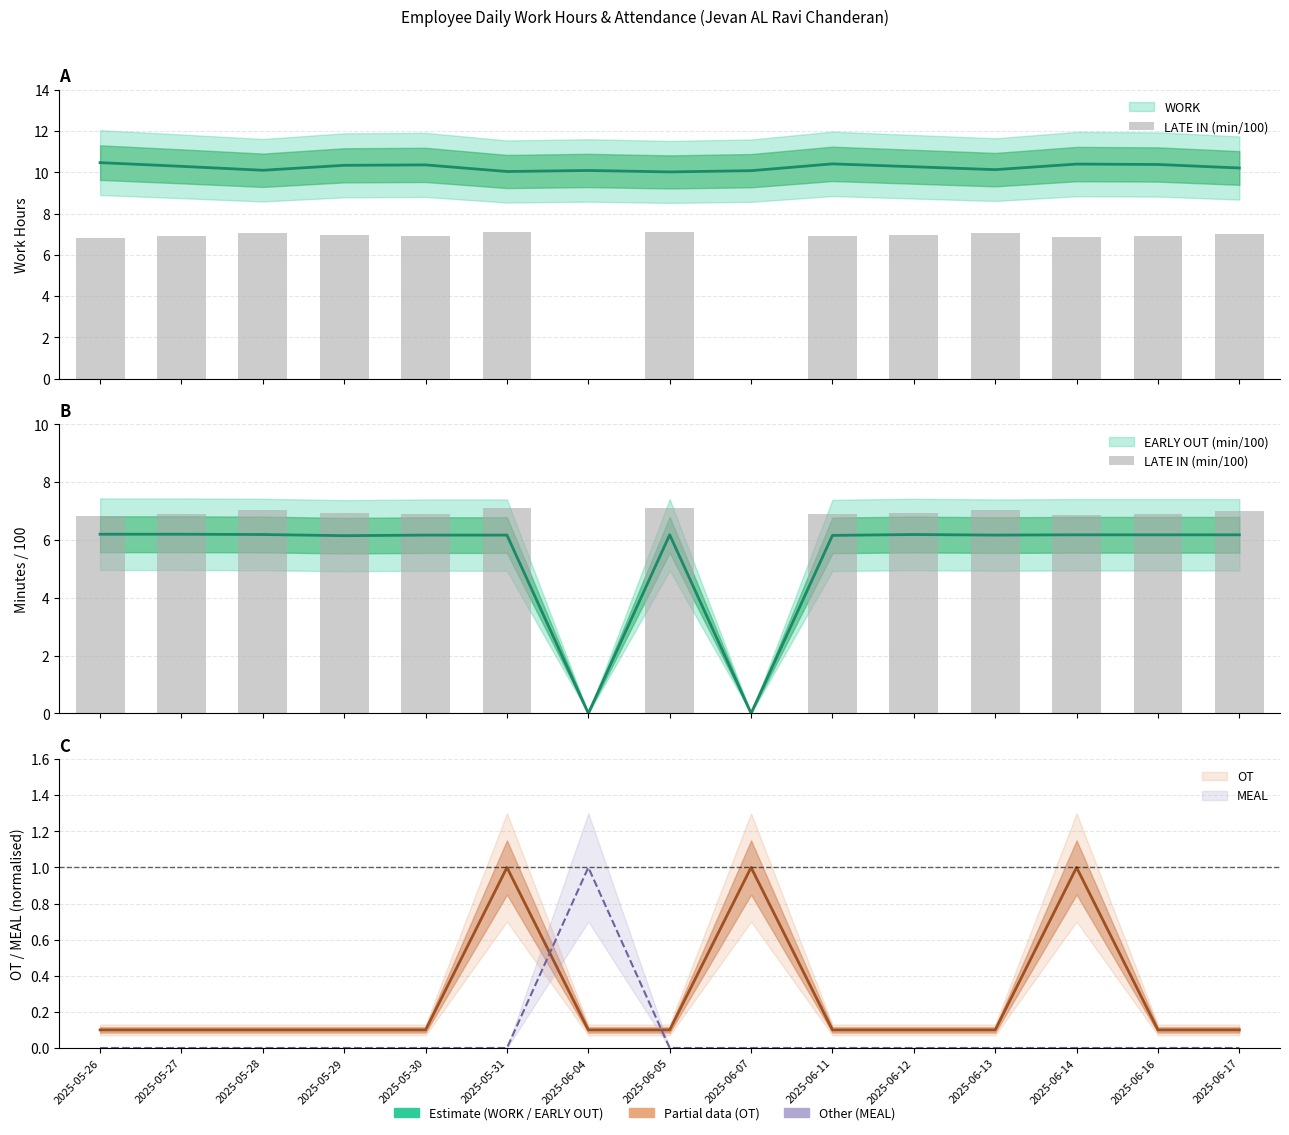

What is the label of the 8th bar from the left?

2025-06-05